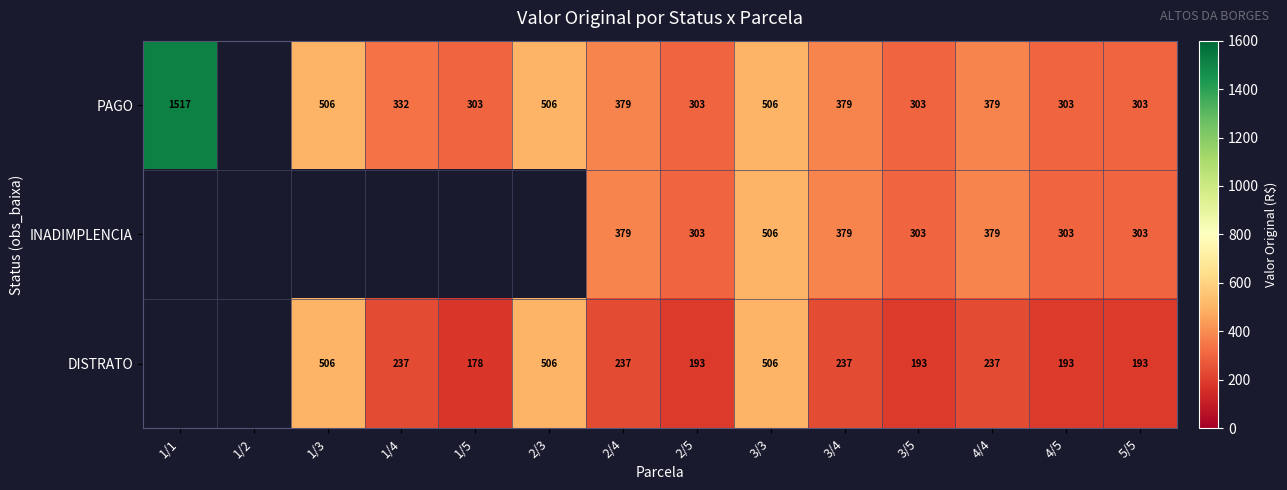

What is the smallest value displayed?

177.8